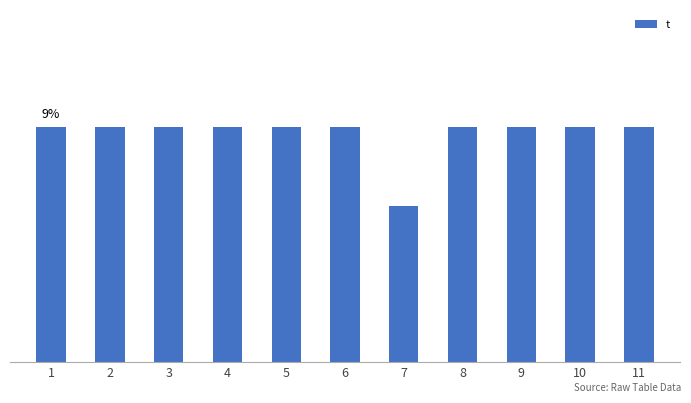

How many bars are there in total?

11